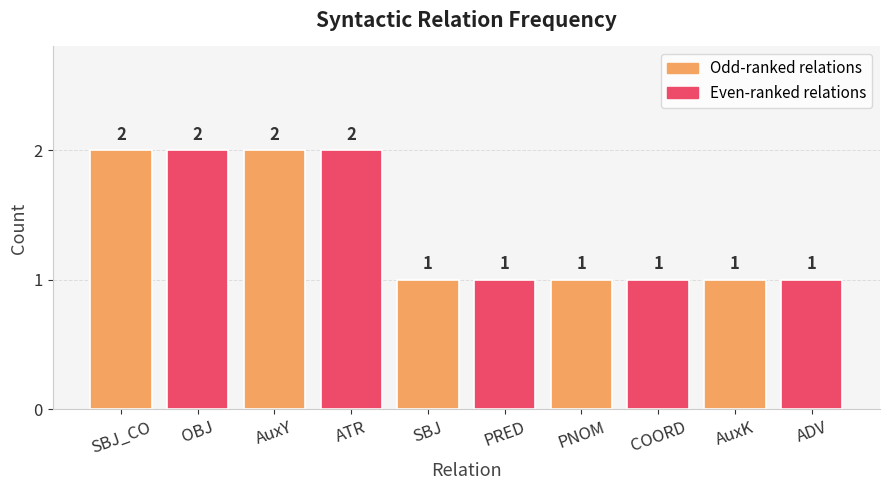

What is the approximate value at AuxK?

1